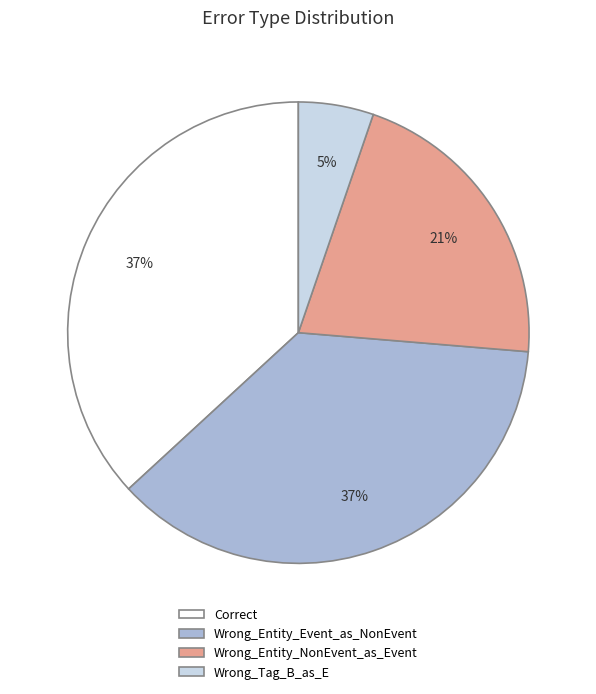

To the nearest percent, what is the combined percentage of Correct and Wrong_Tag_B_as_E?

42%